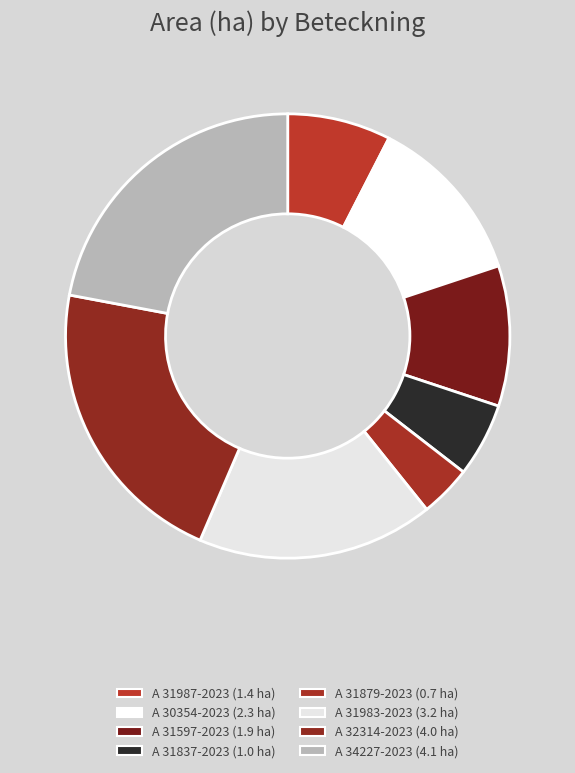

Rank the categories by value from highest to lowest.

A 34227-2023, A 32314-2023, A 31983-2023, A 30354-2023, A 31597-2023, A 31987-2023, A 31837-2023, A 31879-2023